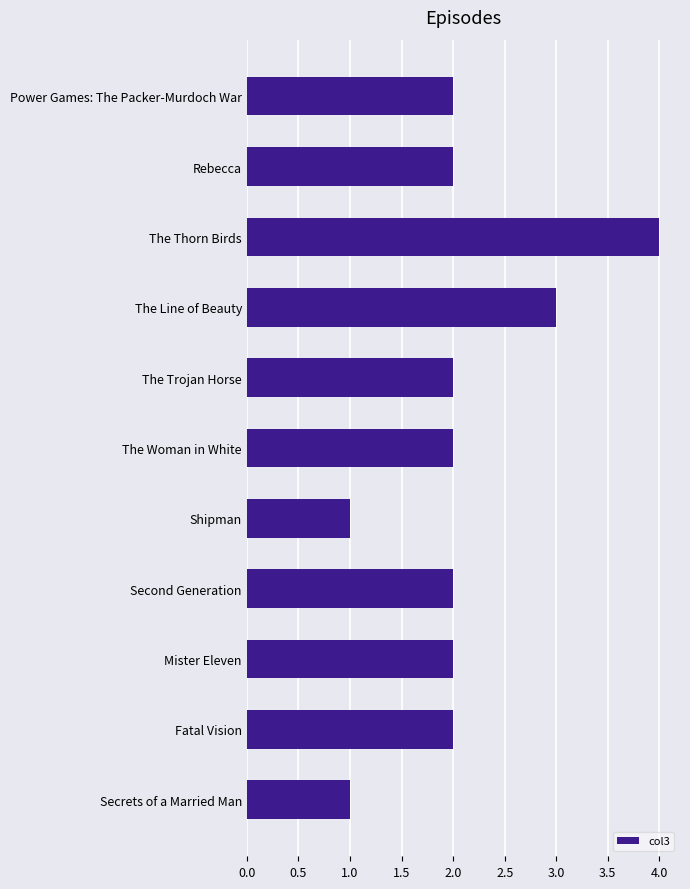

What is the difference between the maximum and second lowest values?

3